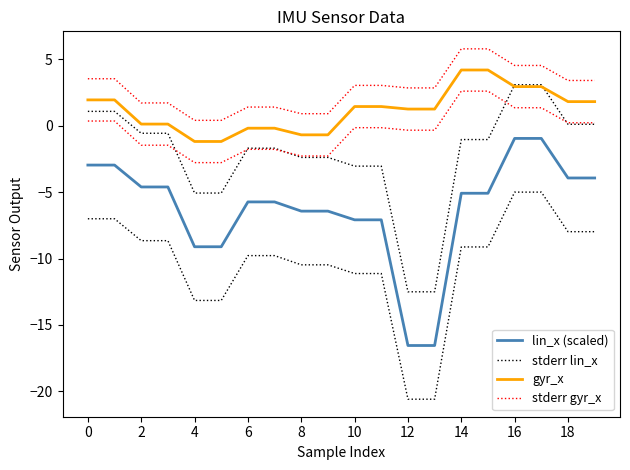

How many data points in gyr_x are less than 1?

8